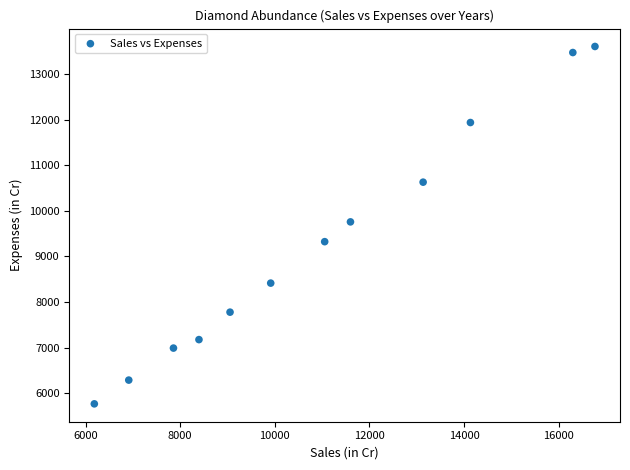

What is the range of X values (max minus min)?

10584